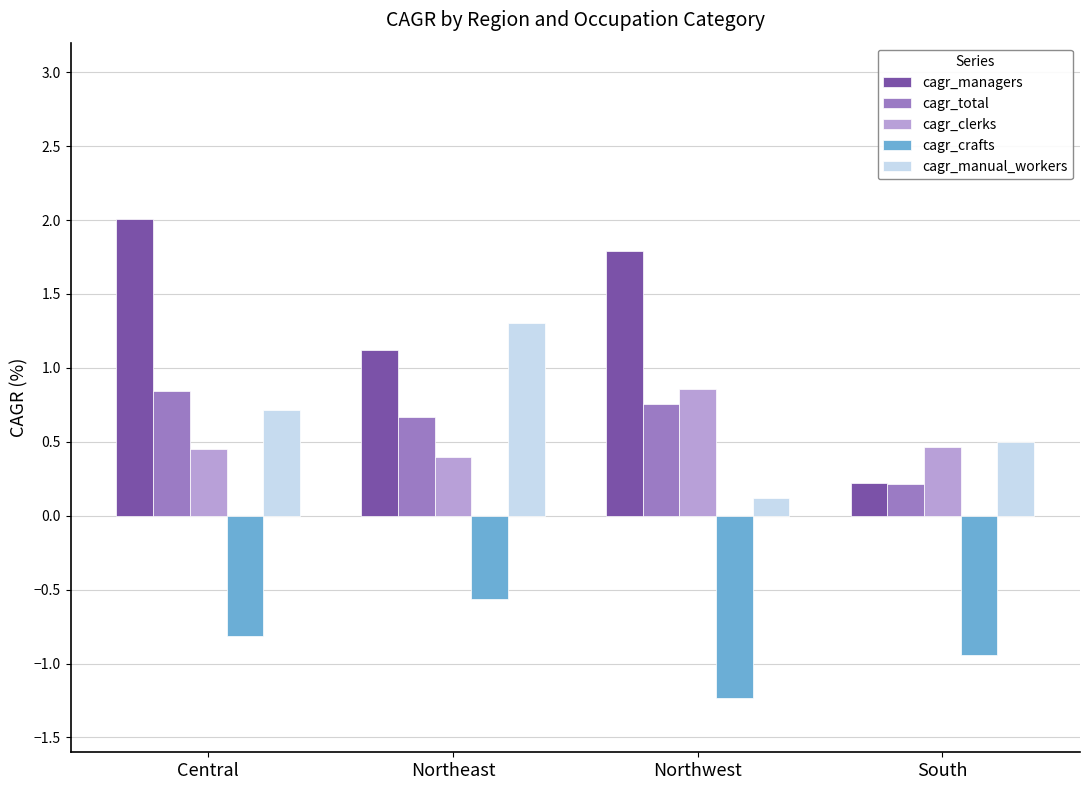

Which label corresponds to the largest value in the chart?

Central